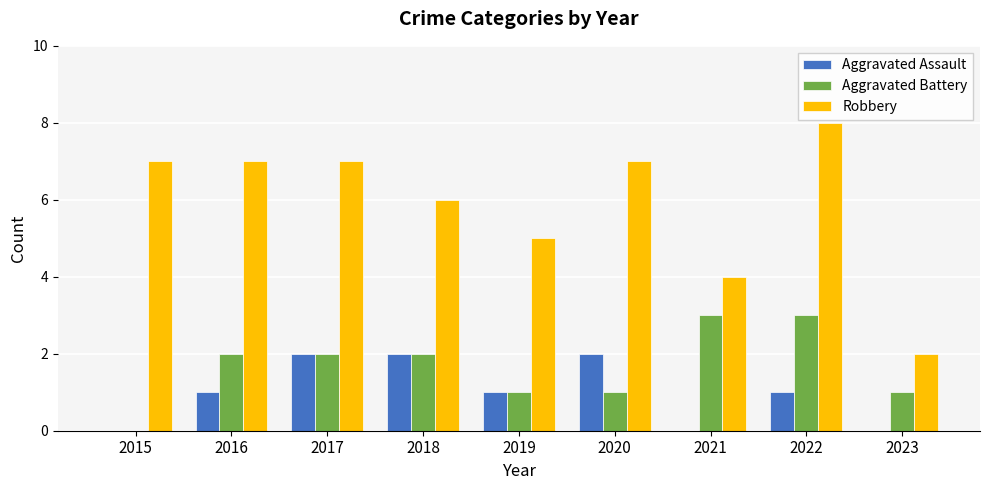

Which series has the largest total across all categories?

Robbery